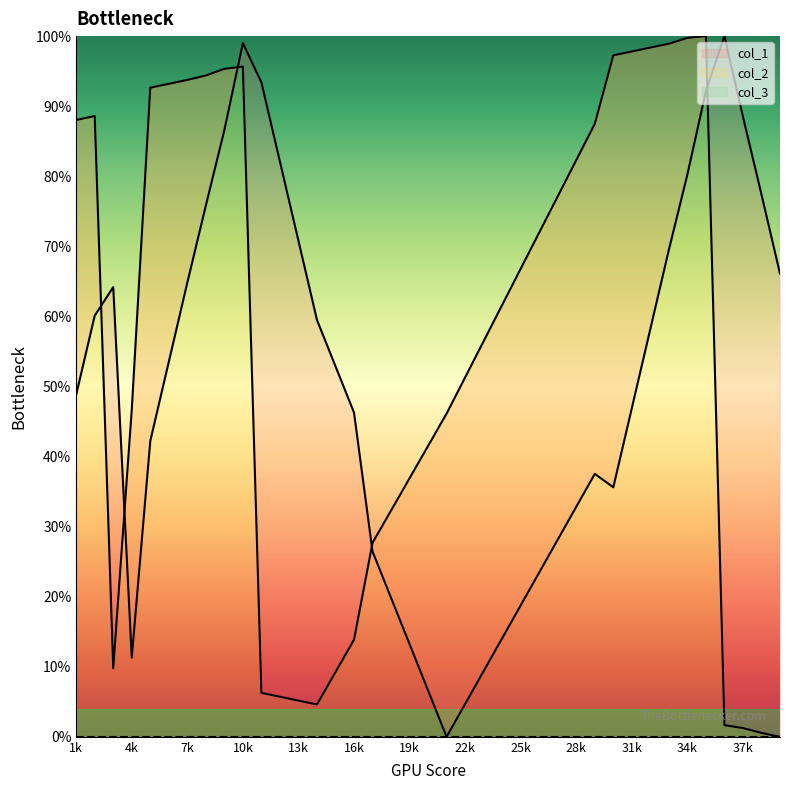

What is the value of the col_2 point at the 32nd from the left?

98.4